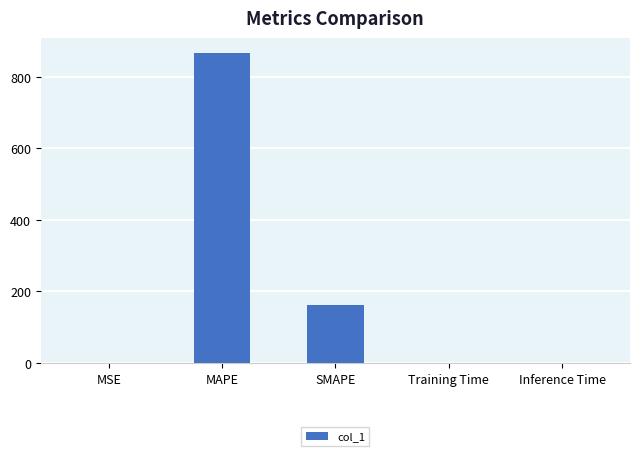

True or false: the data shows 0.0 at Inference Time.

True